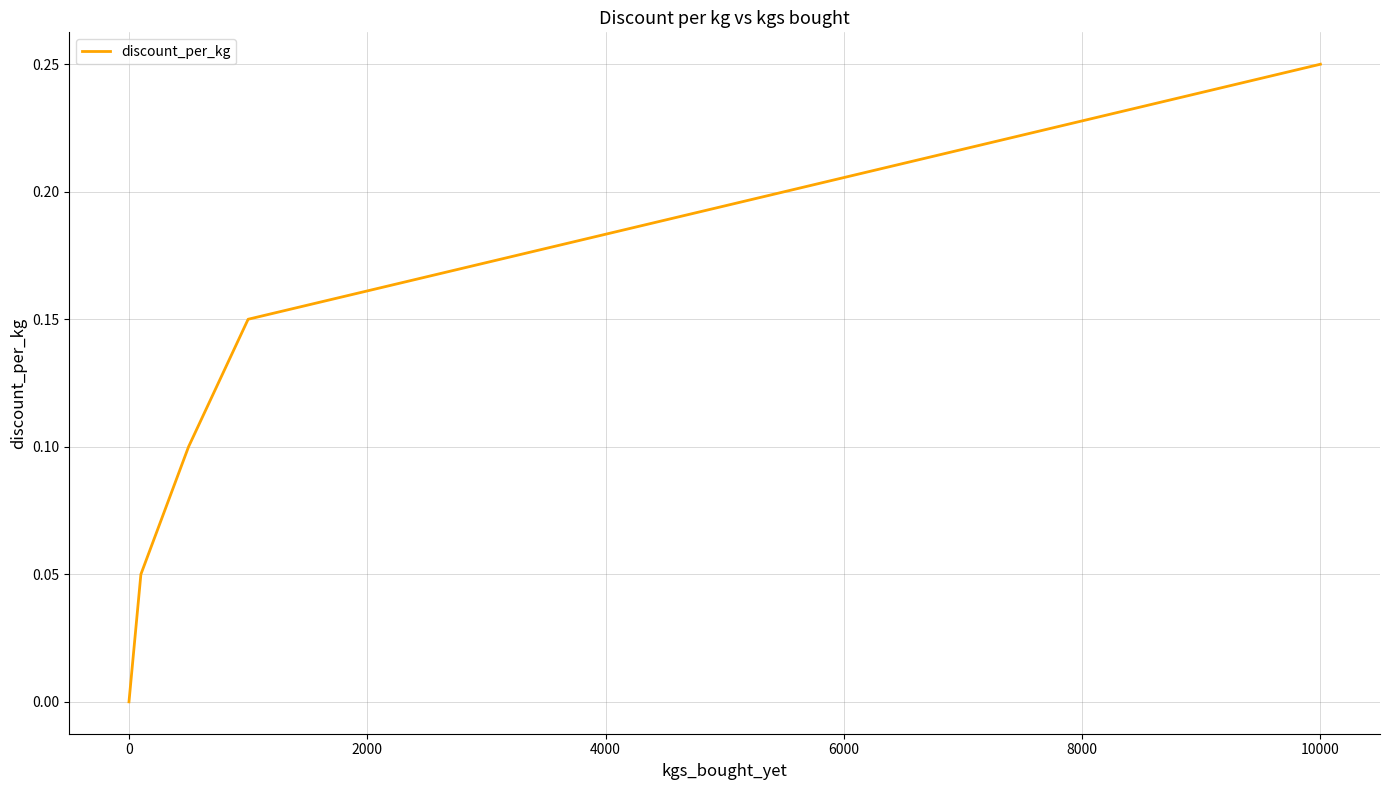

True or false: the data has more than 2 interior local peaks.

False